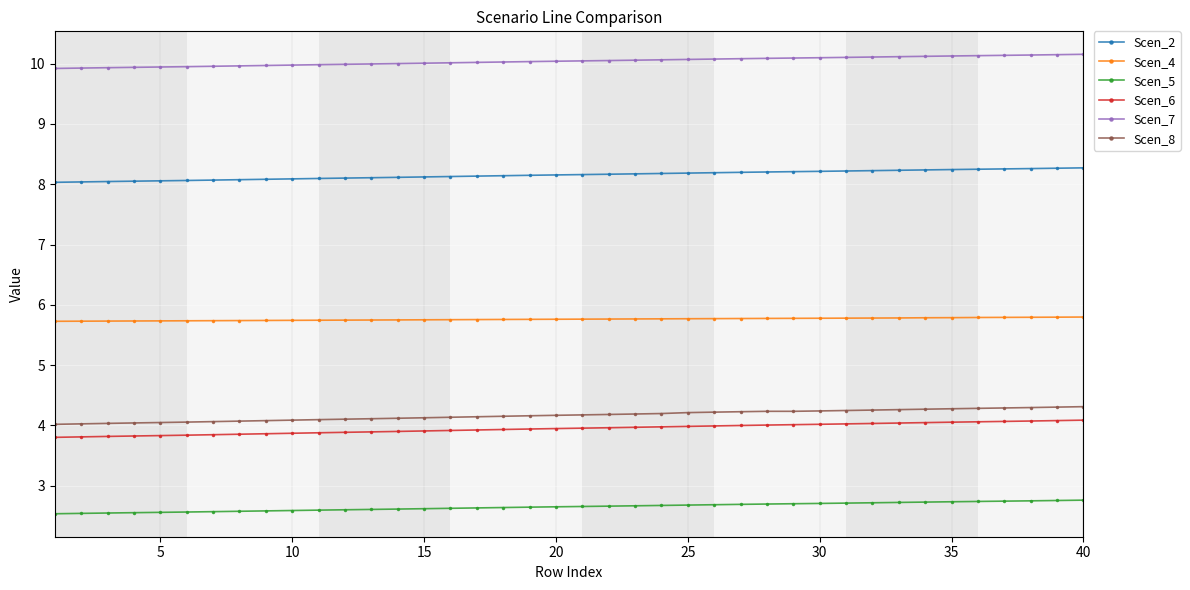

How many data points does each series have?

40